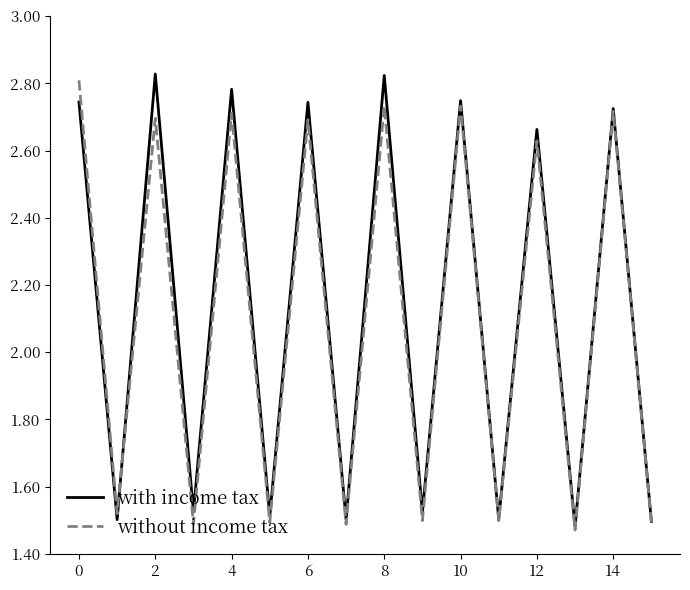

Which series has the largest range (max minus min)?

with income tax